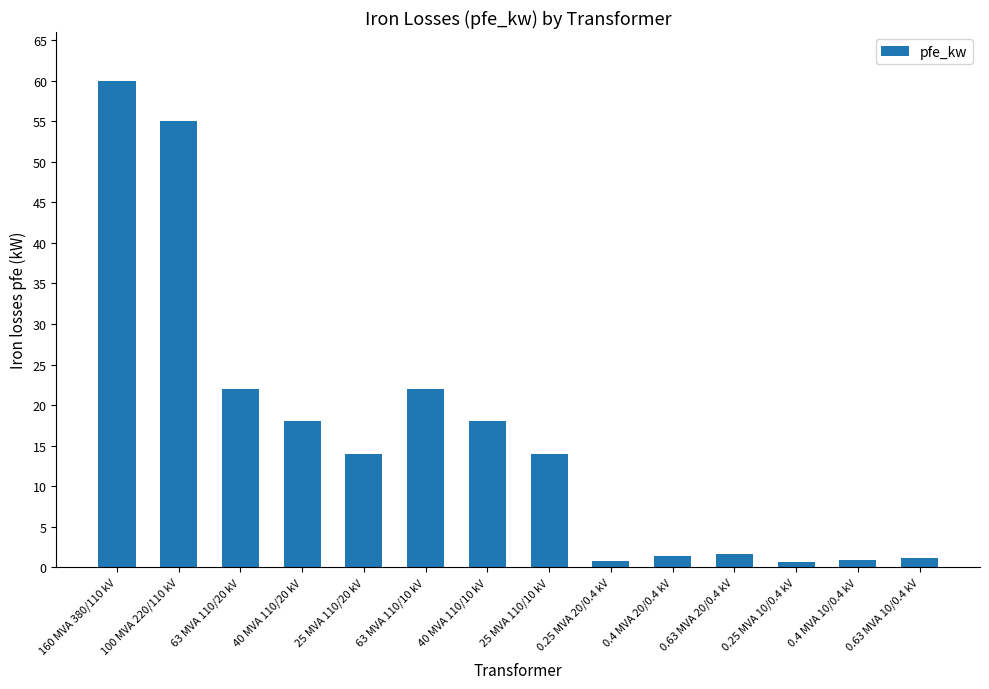

Which has a higher value, 25 MVA 110/20 kV or 0.4 MVA 20/0.4 kV?

25 MVA 110/20 kV